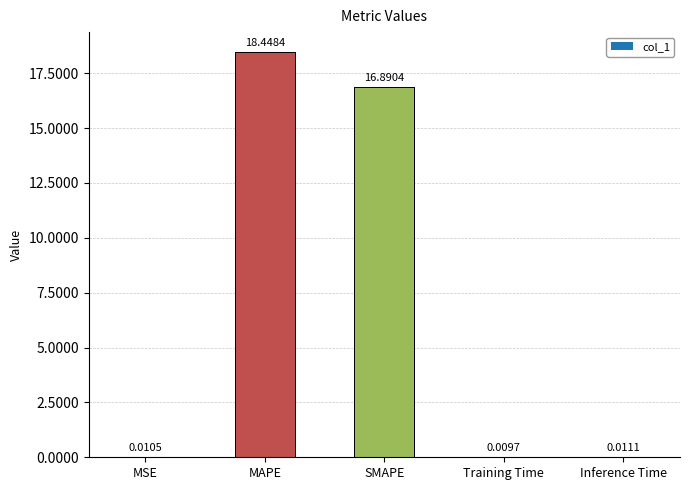

What is the change in value from SMAPE to Training Time?

-16.9